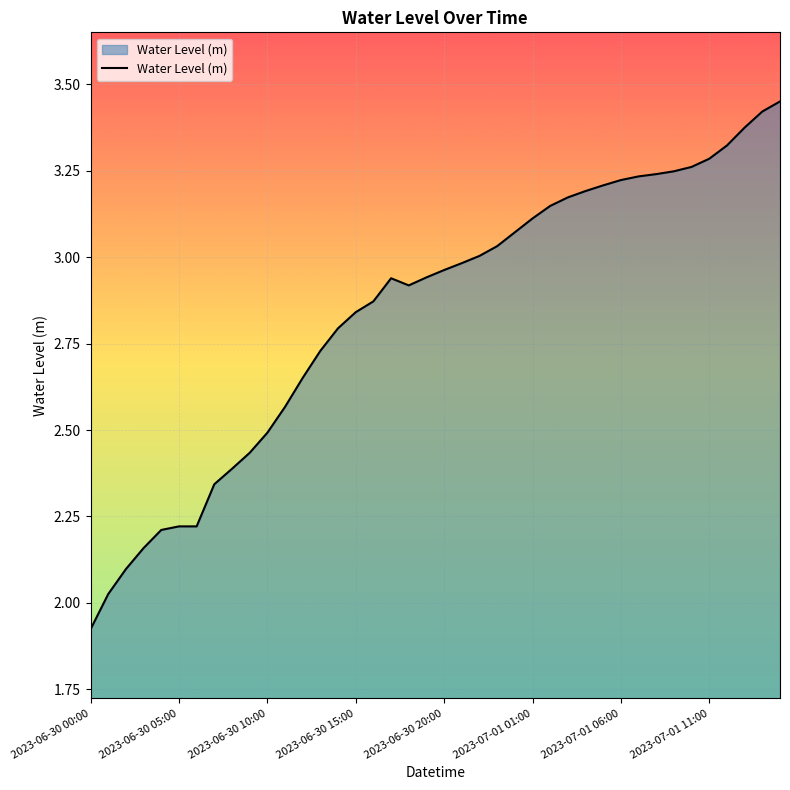

What is the difference between the maximum and minimum values?

1.5